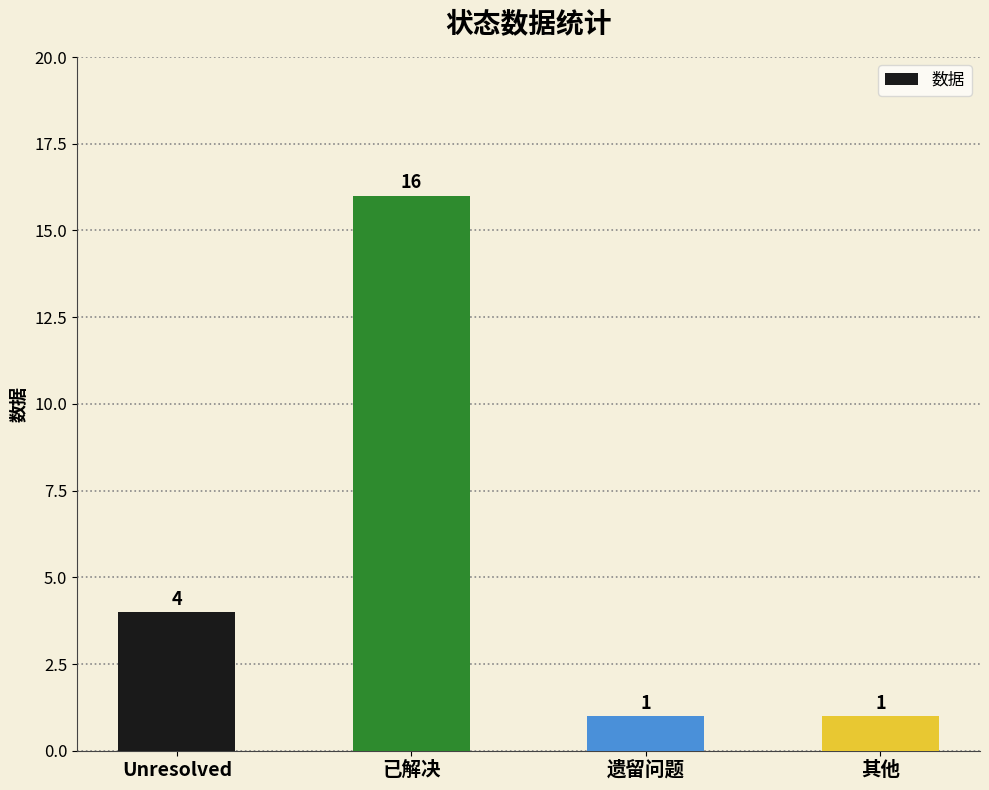

What is the average value?

6